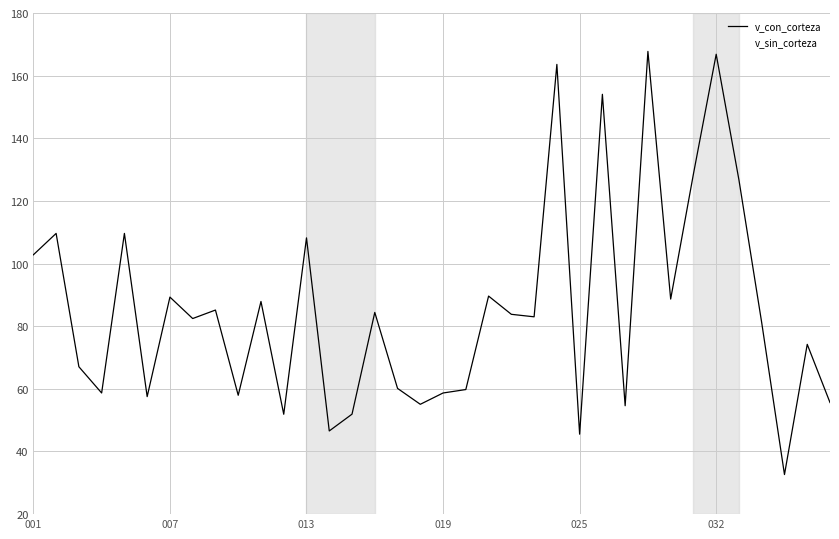

What is the maximum value shown in the chart?

167.7